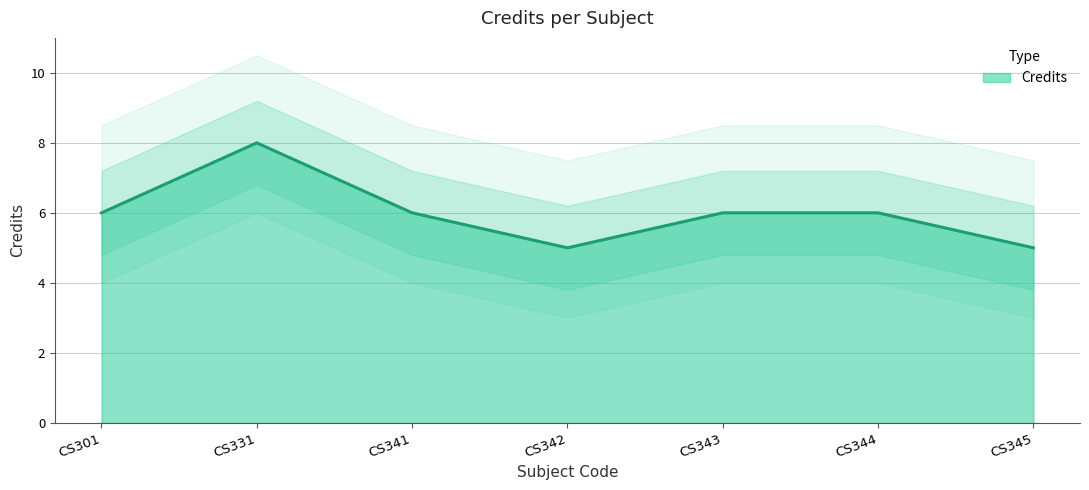

How many points are lower than both their immediate neighbors (excluding endpoints)?

1